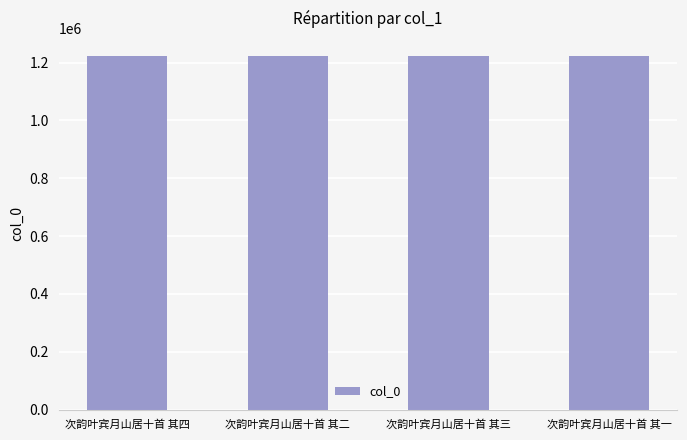

What is the sum of the values at 次韵叶宾月山居十首 其二 and 次韵叶宾月山居十首 其三?

2448039